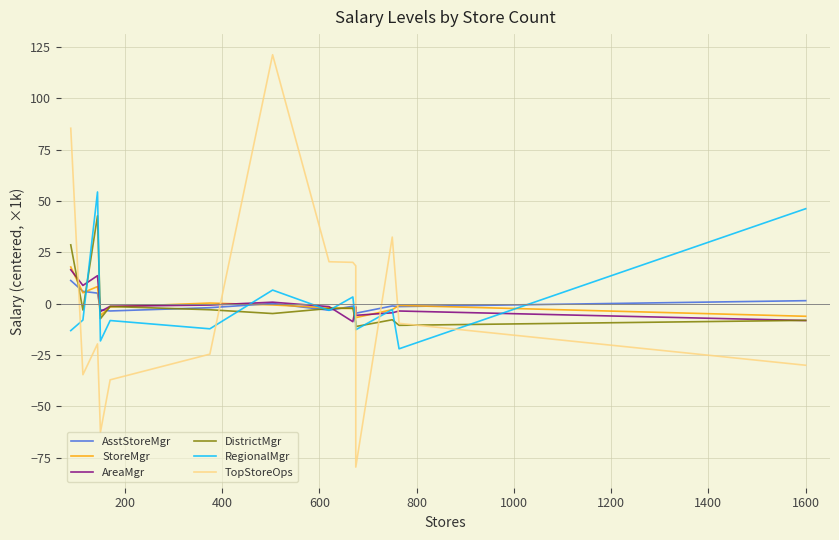

What is the highest value of the StoreMgr series?

17.8